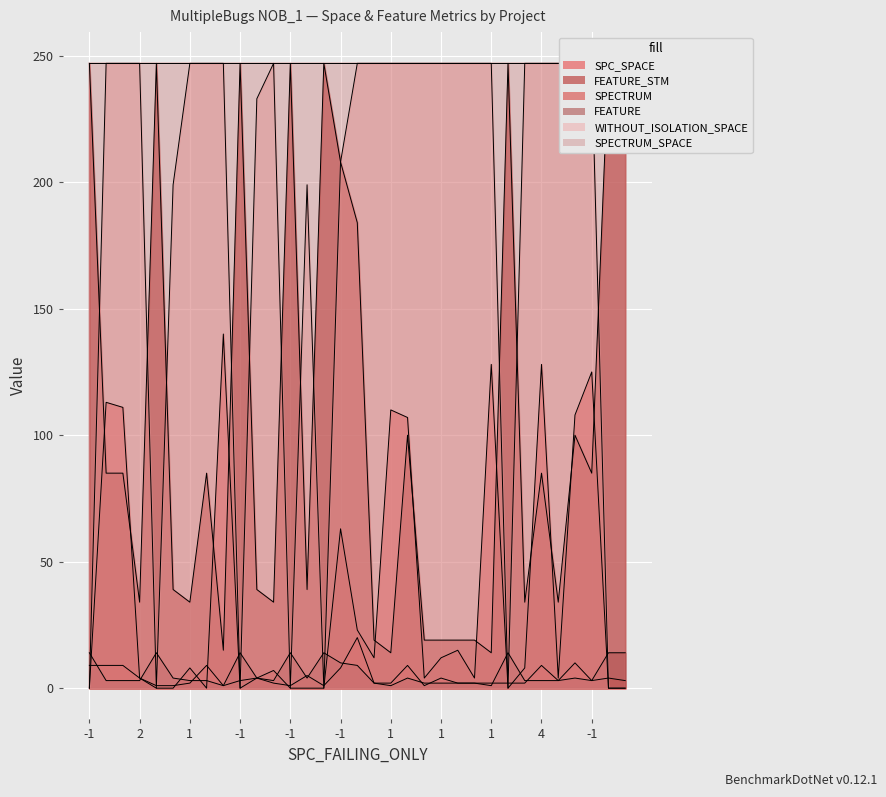

What is the label of the 33rd point from the right?

-1